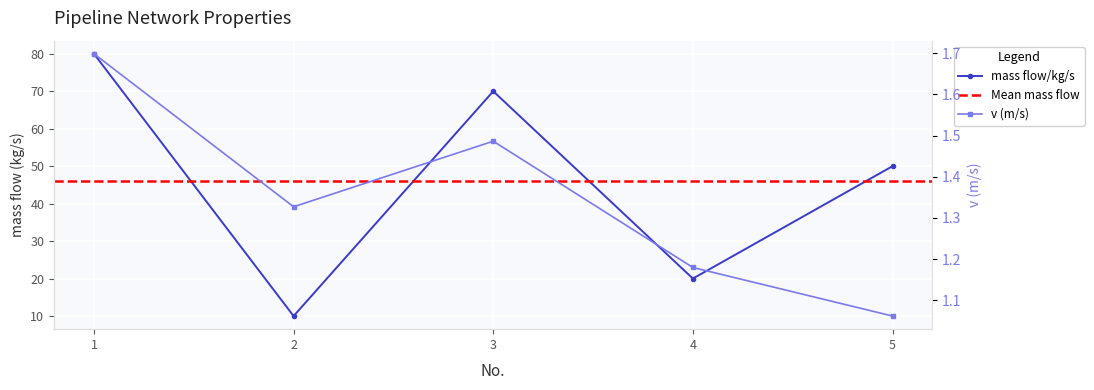

What is the value of the v point at the 1st from the left?

1.7